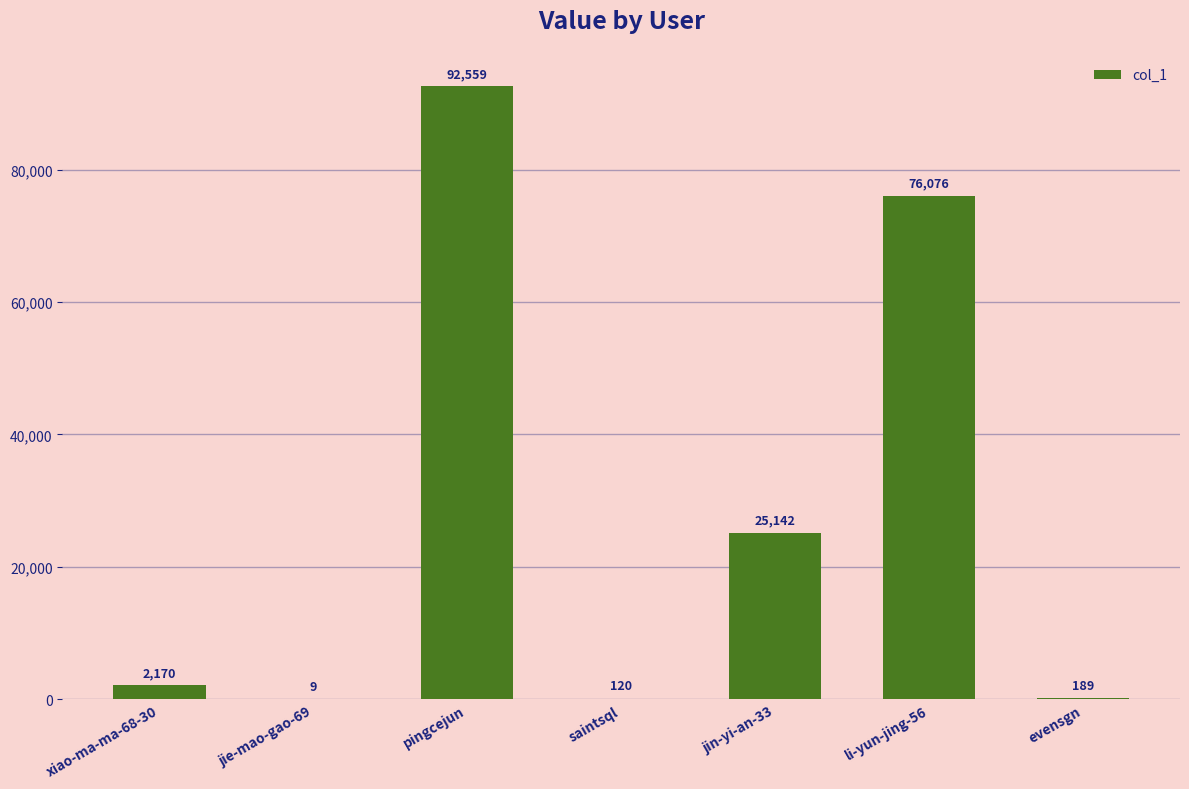

Is it true that the value at saintsql is 120?

True